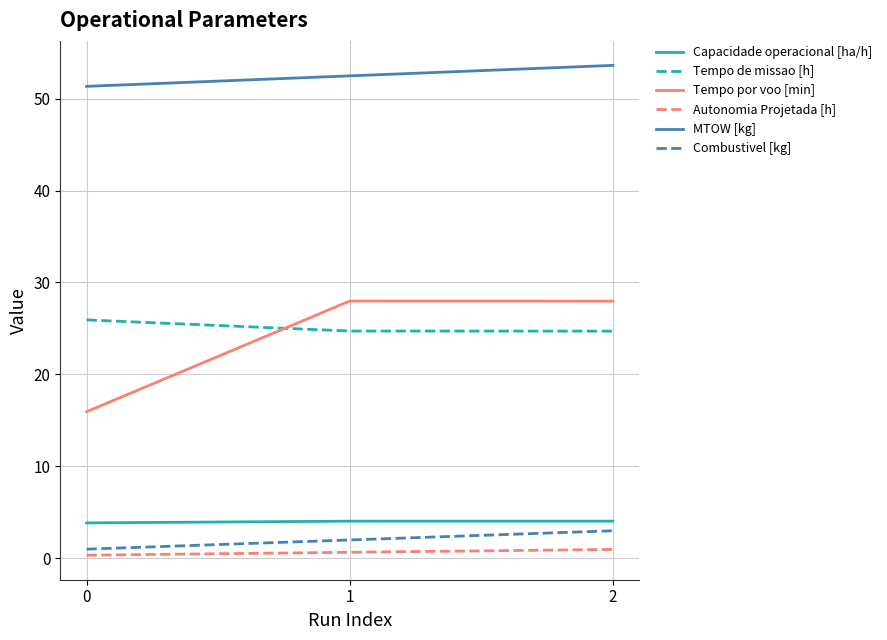

How many distinct data groups are displayed?

6